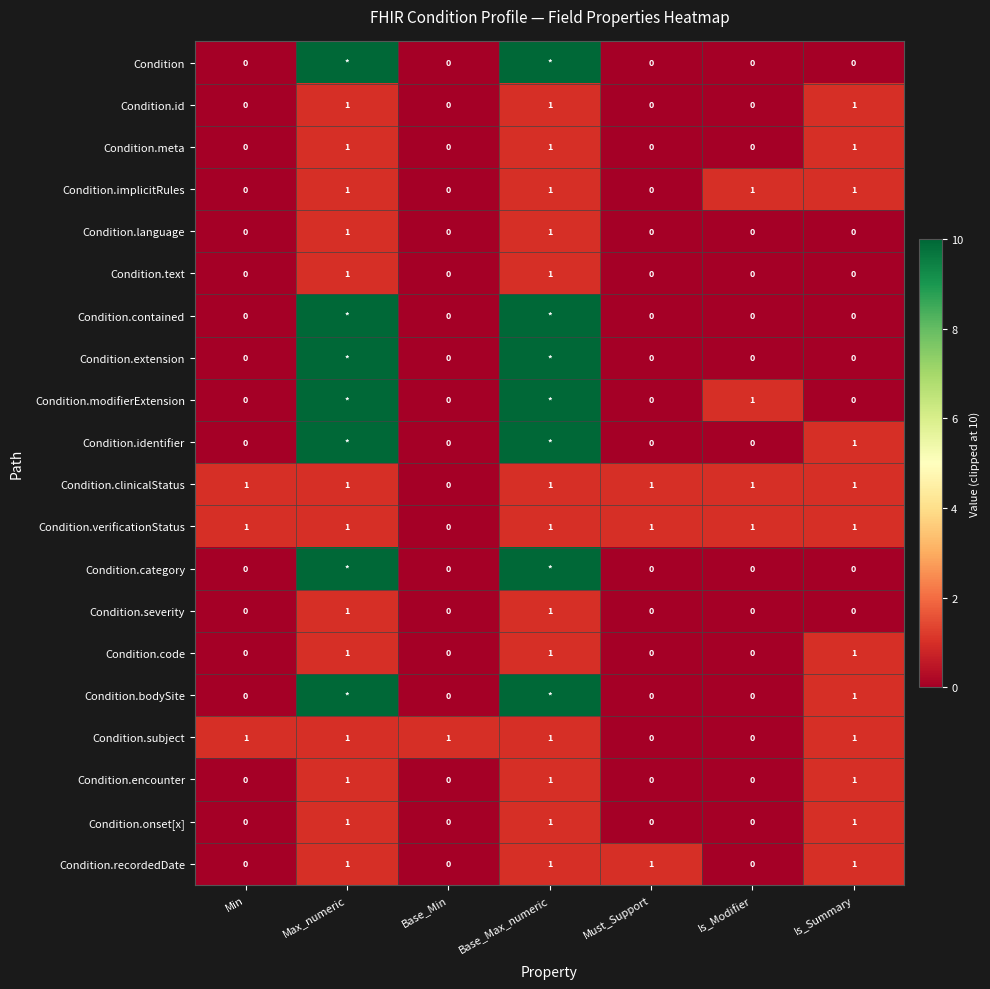

Count the Condition.code values in the range 0 to 1.

7